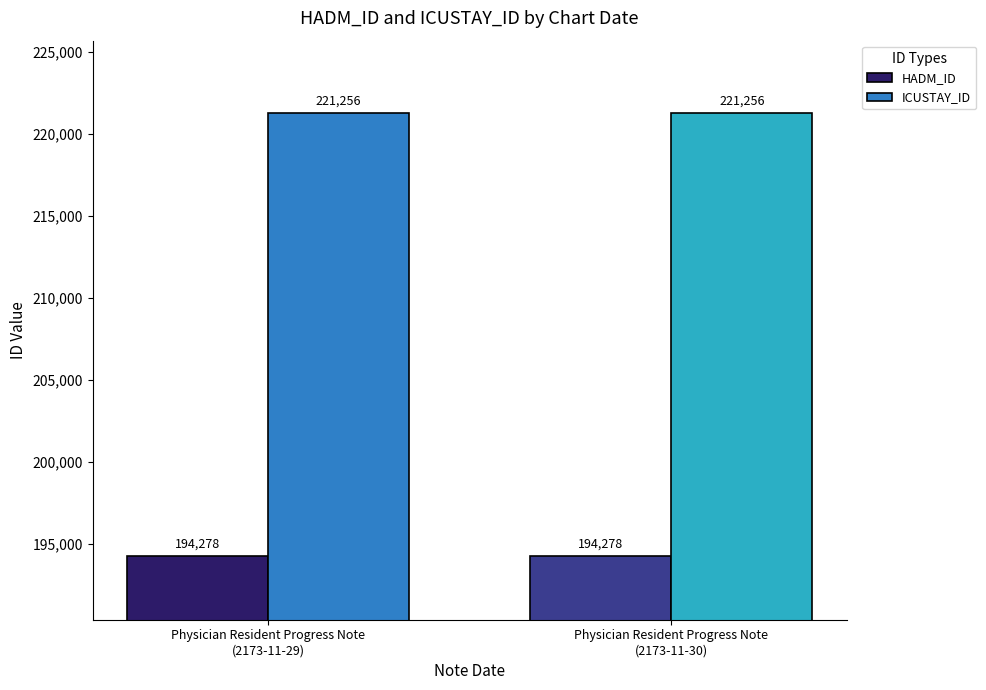

What is the label of the 2nd bar from the left?

Physician Resident Progress Note
(2173-11-30)